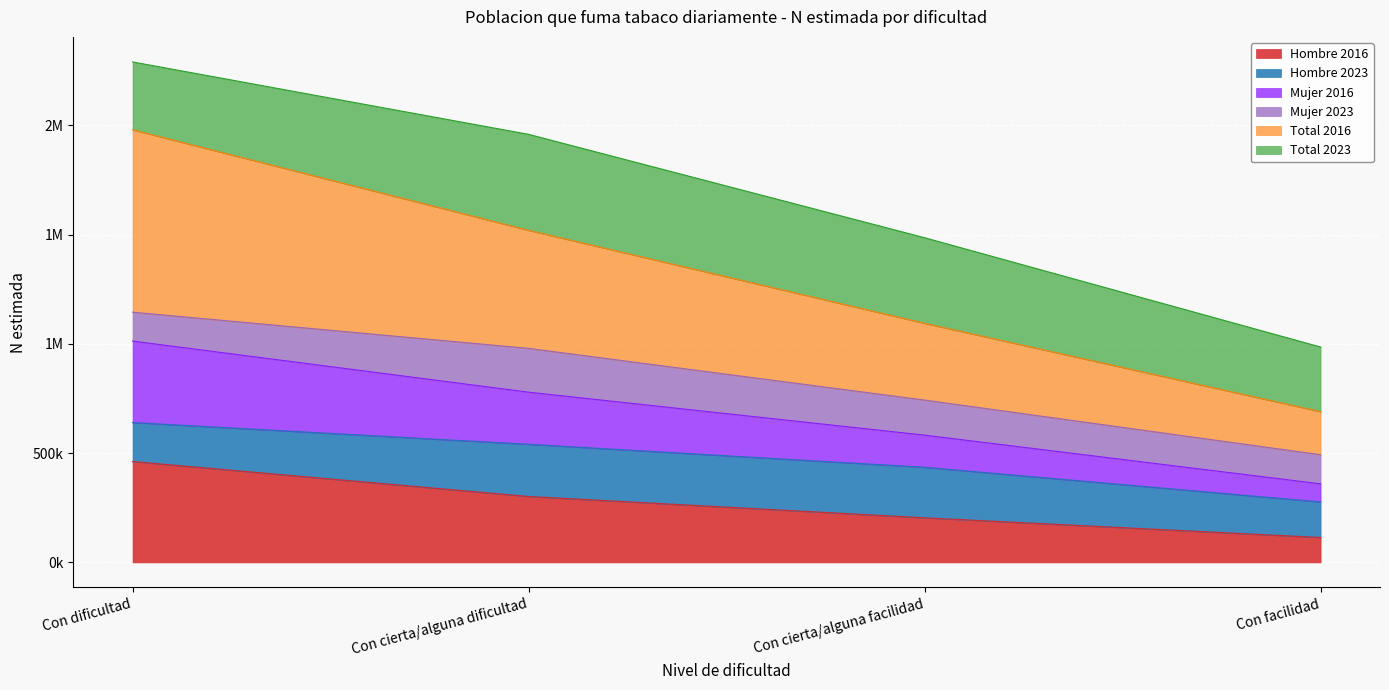

Which category has the highest value across all series?

Con dificultad